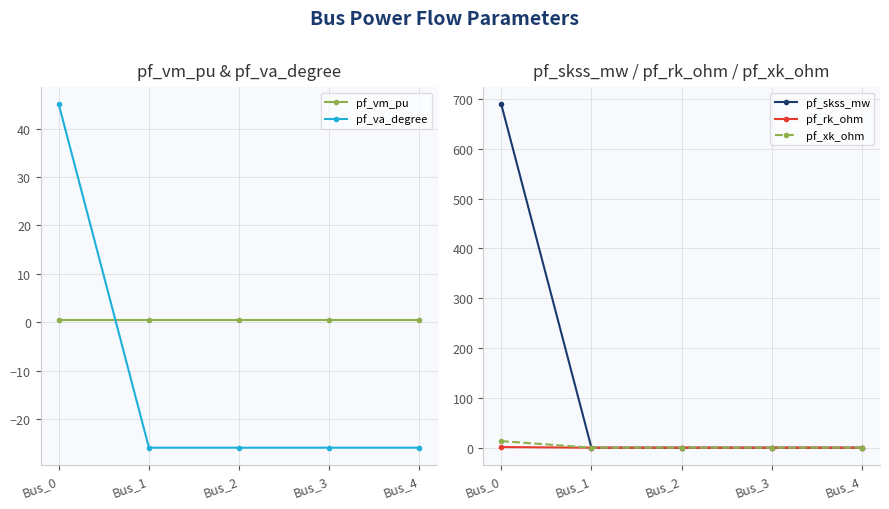

How many data points in pf_xk_ohm are above 0?

1